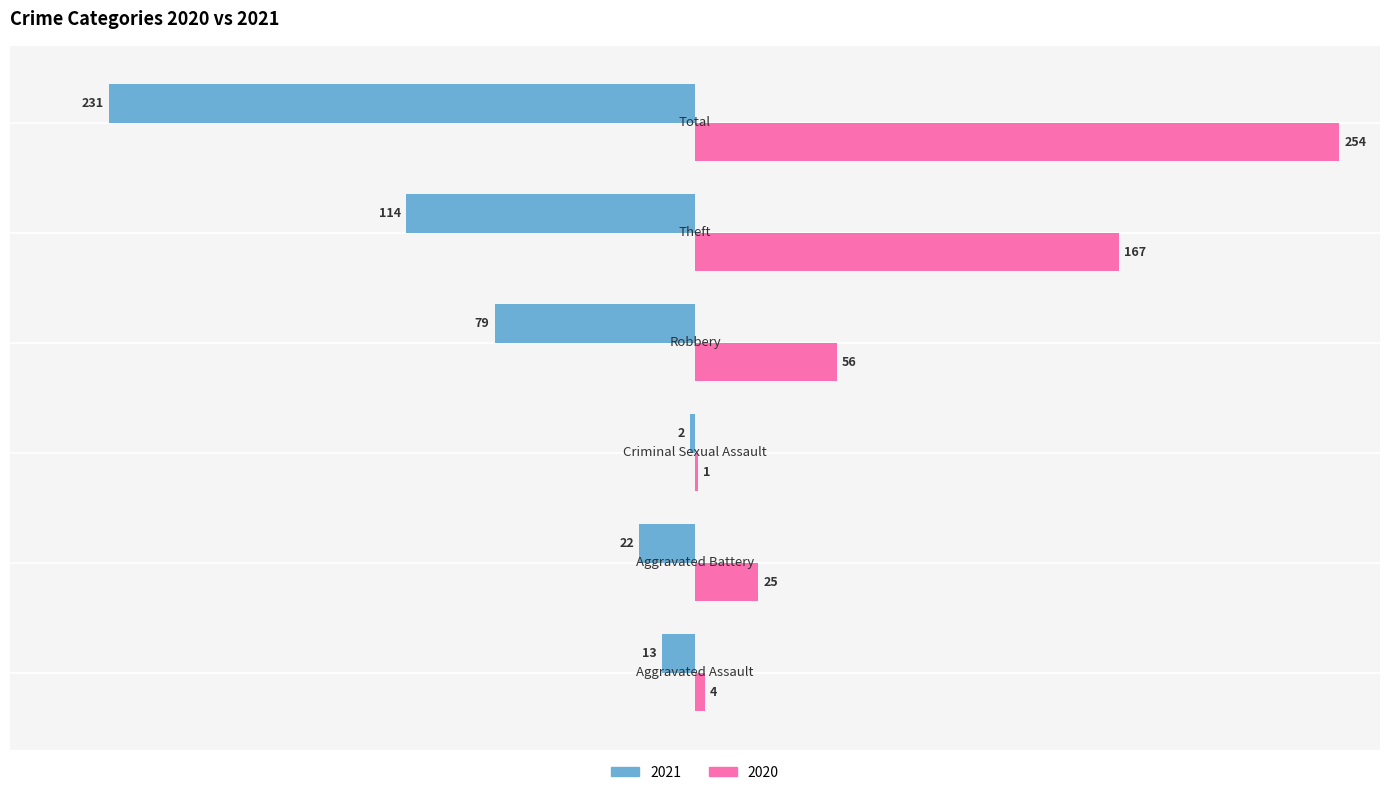

Which series has the largest total across all categories?

2020